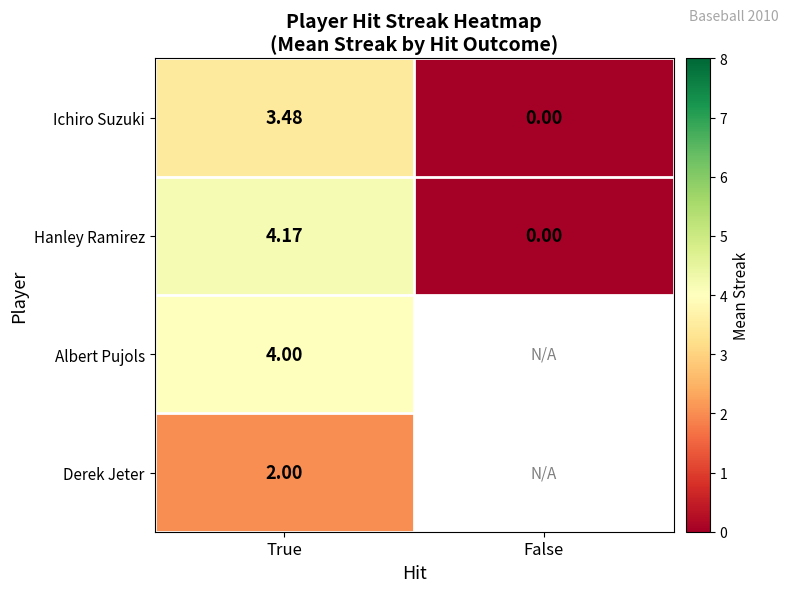

At which label does Hanley Ramirez first exceed 4?

True